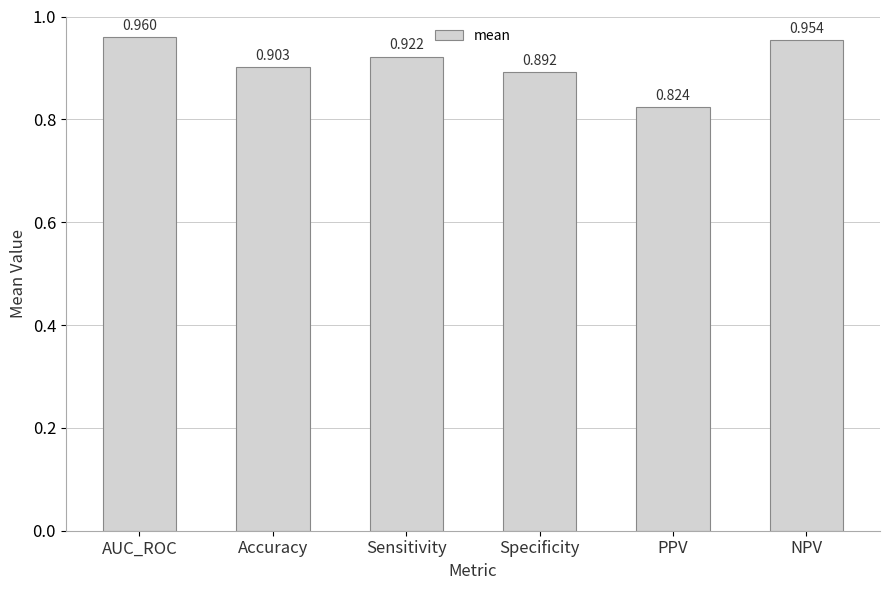

Rank the categories by value from lowest to highest.

PPV, Specificity, Accuracy, Sensitivity, NPV, AUC_ROC